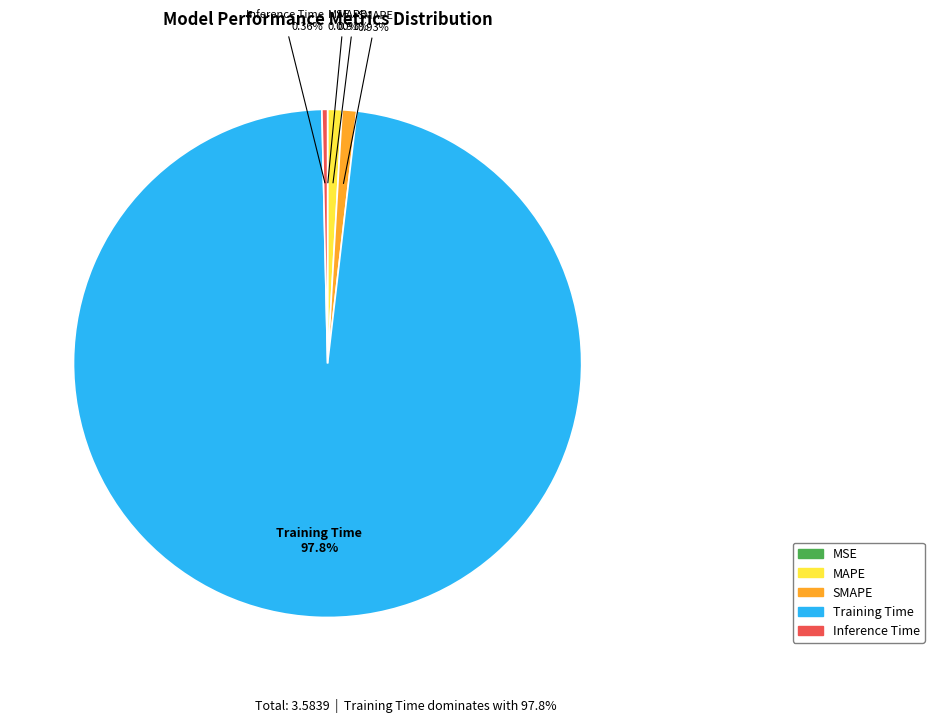

What is the largest slice in the pie chart?

Training Time